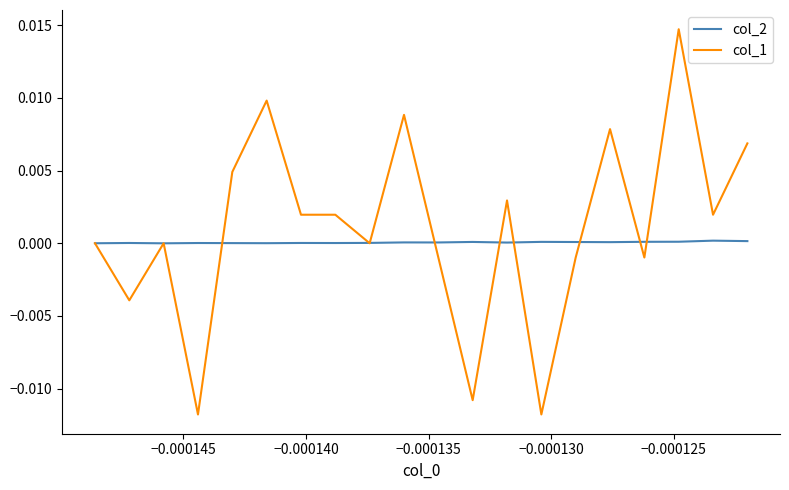

Which series has the largest range (max minus min)?

col_1